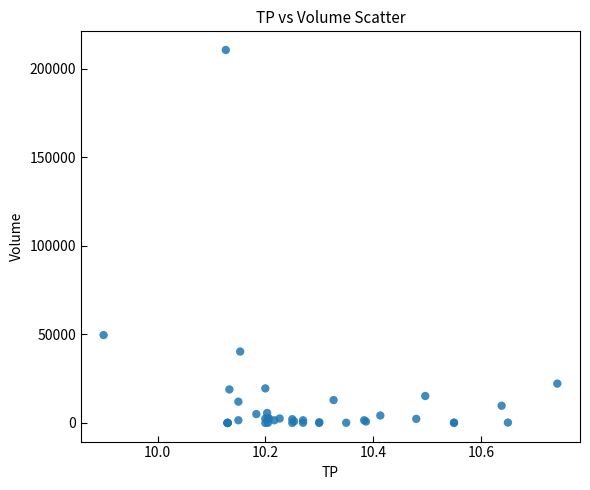

What Y value in the scatter plot is closest to 105250?

49600